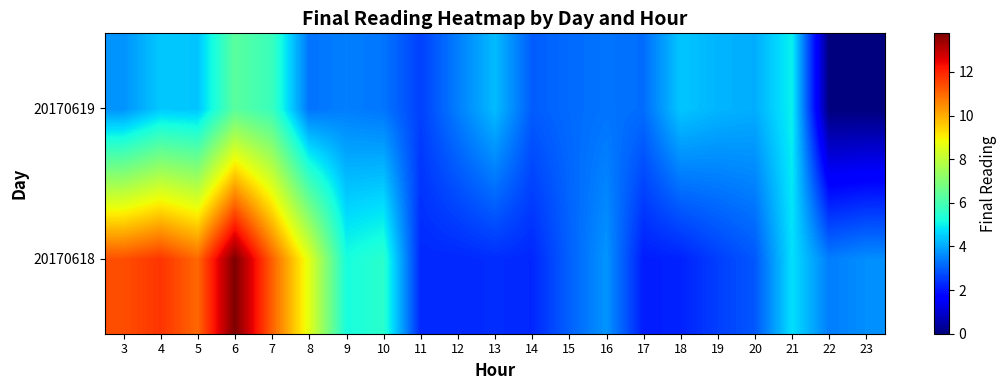

Which series has the largest total across all categories?

20170618